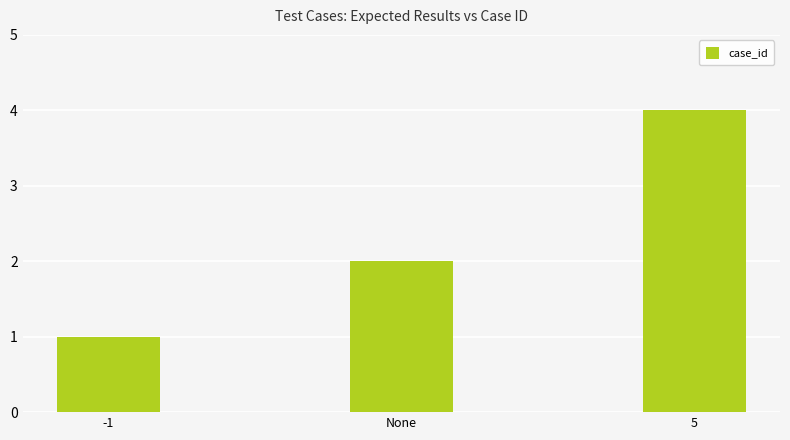

Reading left to right, extract all data points from this chart.

-1=1	None=2	5=4